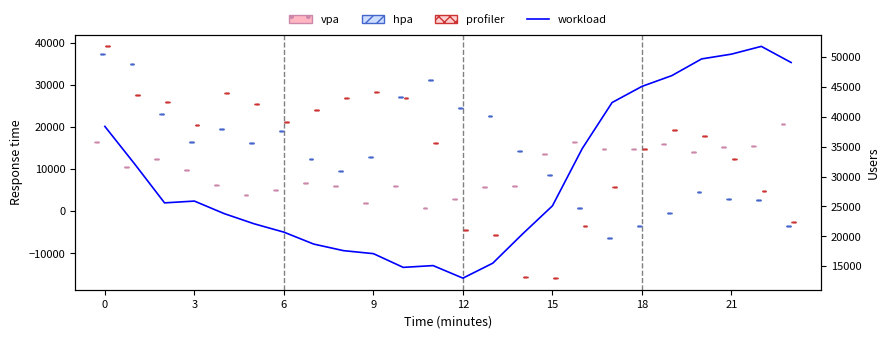

At which category does the chart reach its minimum across all series?

12